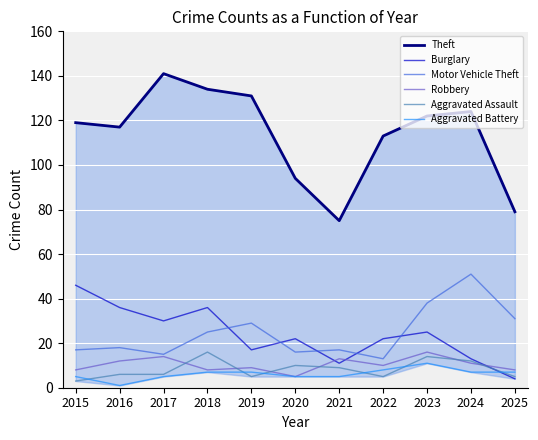

Reading left to right, list all the values displayed in this chart.

Theft: 2015=119	2016=117	2017=141	2018=134	2019=131	2020=94	2021=75	2022=113	2023=122	2024=124	2025=79
Burglary: 2015=46	2016=36	2017=30	2018=36	2019=17	2020=22	2021=11	2022=22	2023=25	2024=13	2025=4
Motor Vehicle Theft: 2015=17	2016=18	2017=15	2018=25	2019=29	2020=16	2021=17	2022=13	2023=38	2024=51	2025=31
Robbery: 2015=8	2016=12	2017=14	2018=8	2019=9	2020=5	2021=13	2022=10	2023=16	2024=11	2025=8
Aggravated Assault: 2015=3	2016=6	2017=6	2018=16	2019=5	2020=10	2021=9	2022=5	2023=14	2024=12	2025=5
Aggravated Battery: 2015=5	2016=1	2017=5	2018=7	2019=7	2020=5	2021=5	2022=8	2023=11	2024=7	2025=7